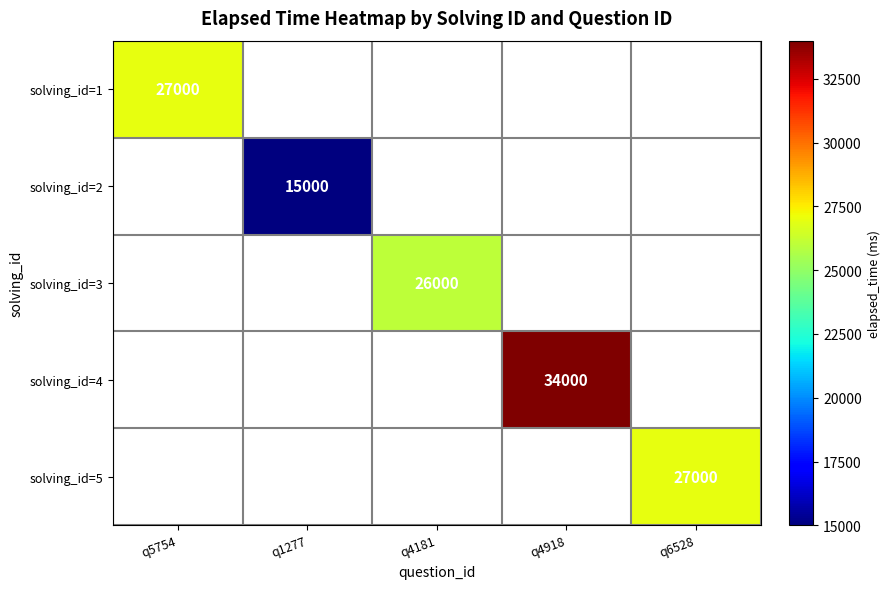

The value of solving_id=2 at q1277 is 15000. True or false?

True